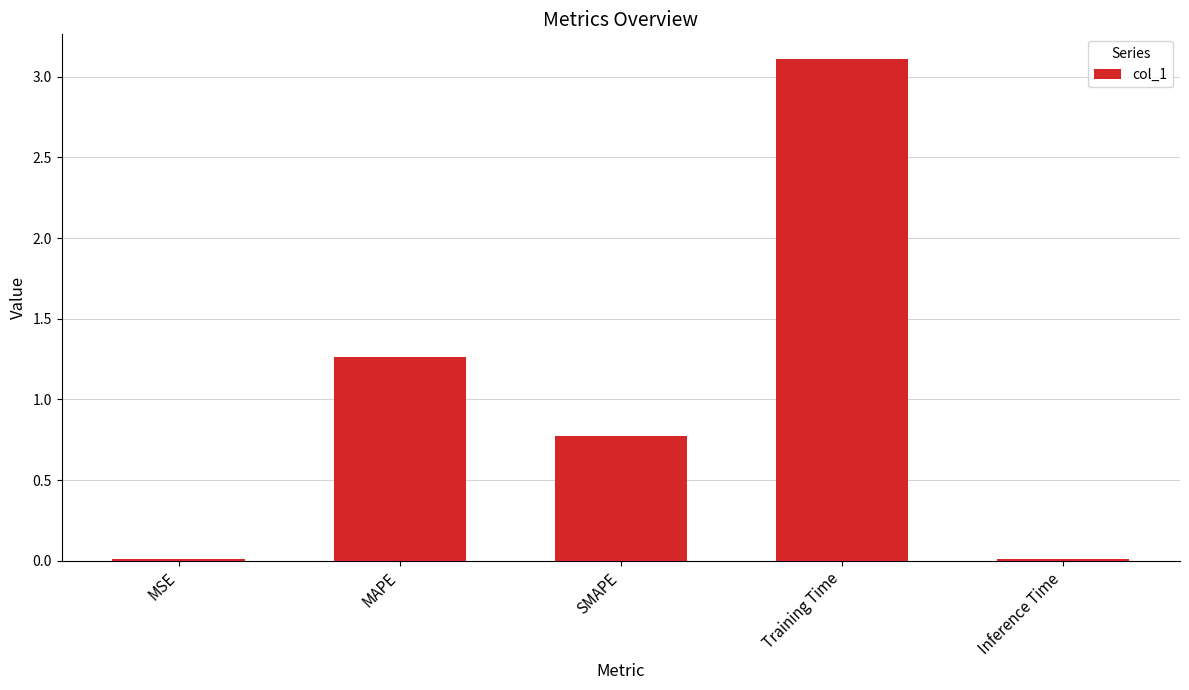

What is the sum of all values?

5.2